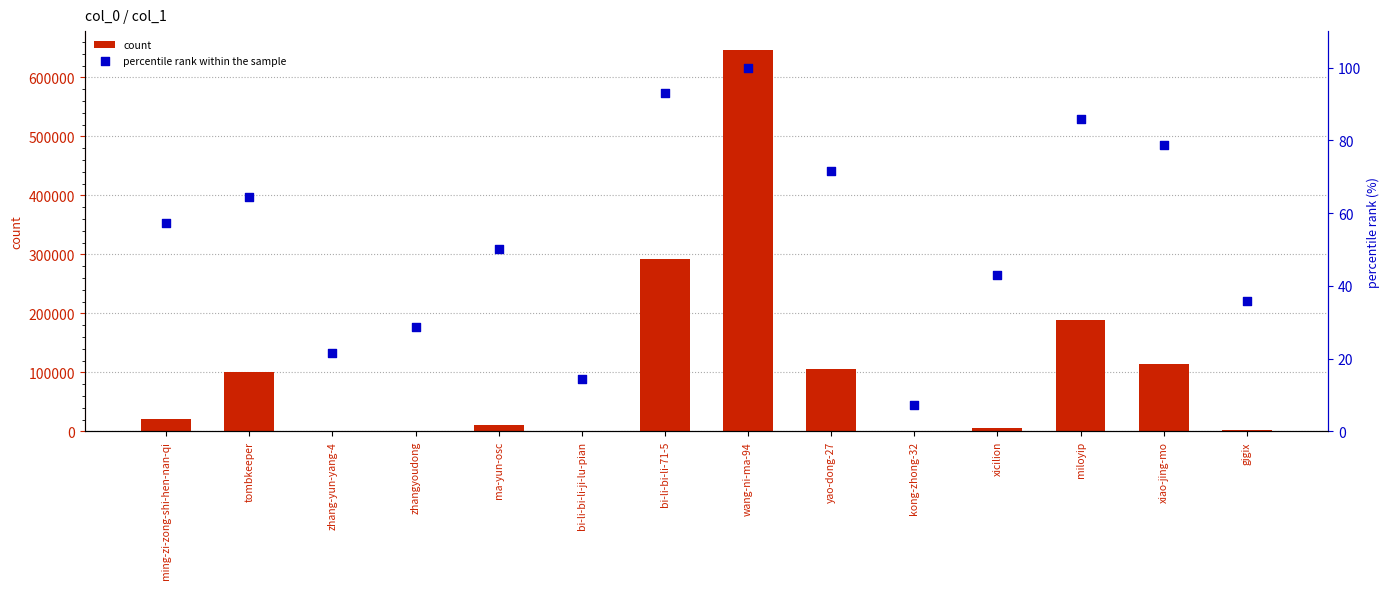

Which series has the largest Y range (max minus min)?

count